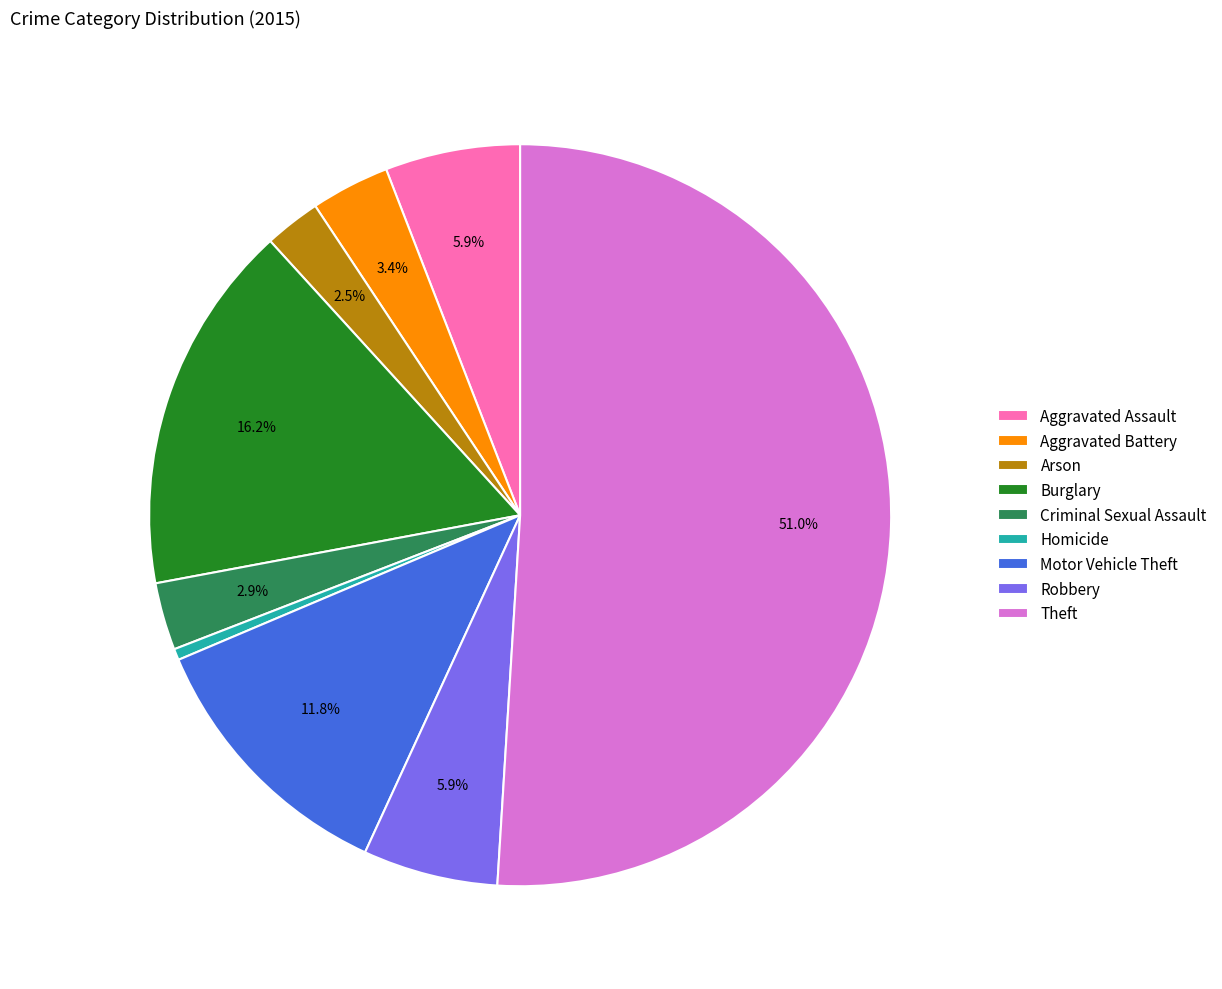

Count the number of slices in the pie.

9